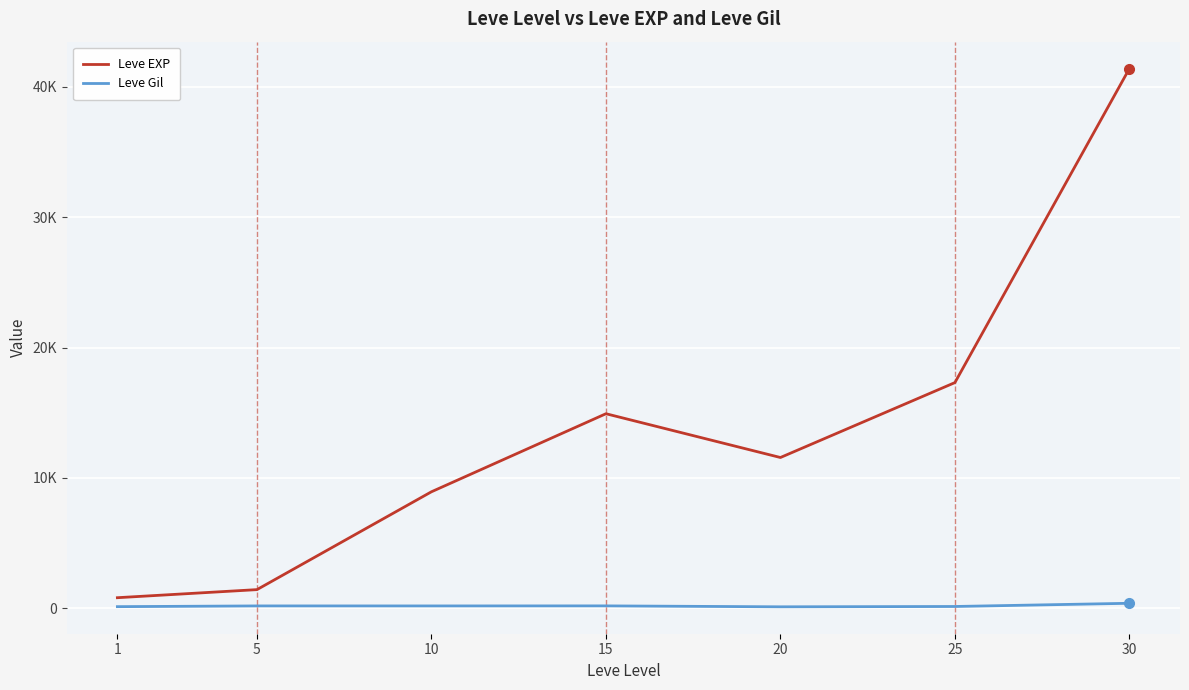

What is the highest value of the Leve EXP series?

41410